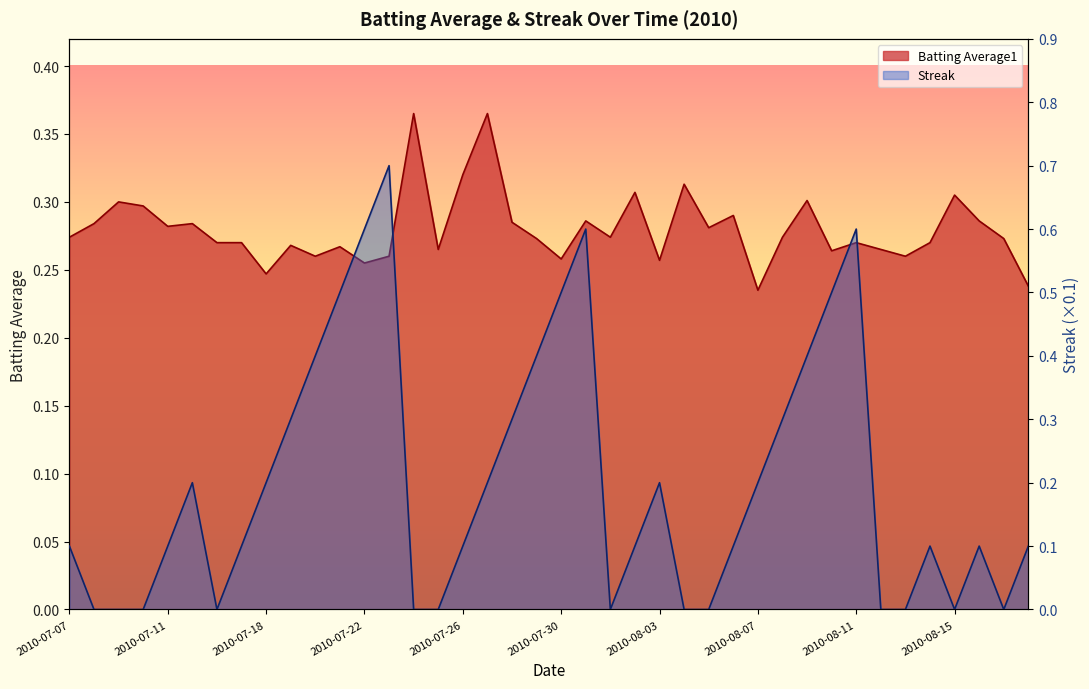

At which label does Batting Average1 reach its minimum?

2010-08-07